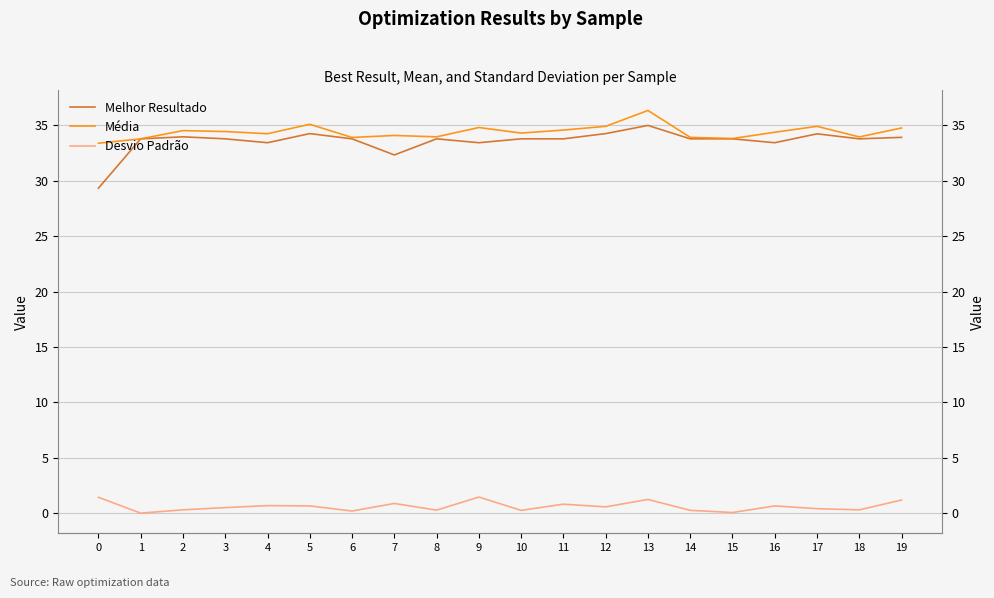

At which category does the chart reach its minimum across all series?

1